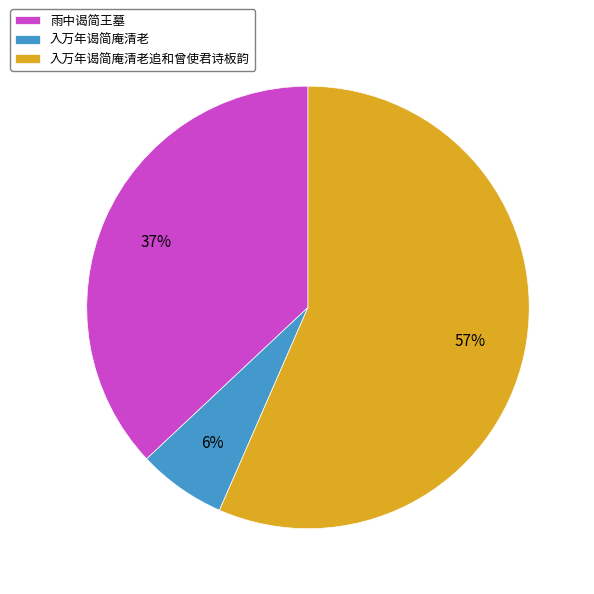

Which has a higher value, 入万年谒简庵清老追和曾使君诗板韵 or 入万年谒简庵清老?

入万年谒简庵清老追和曾使君诗板韵